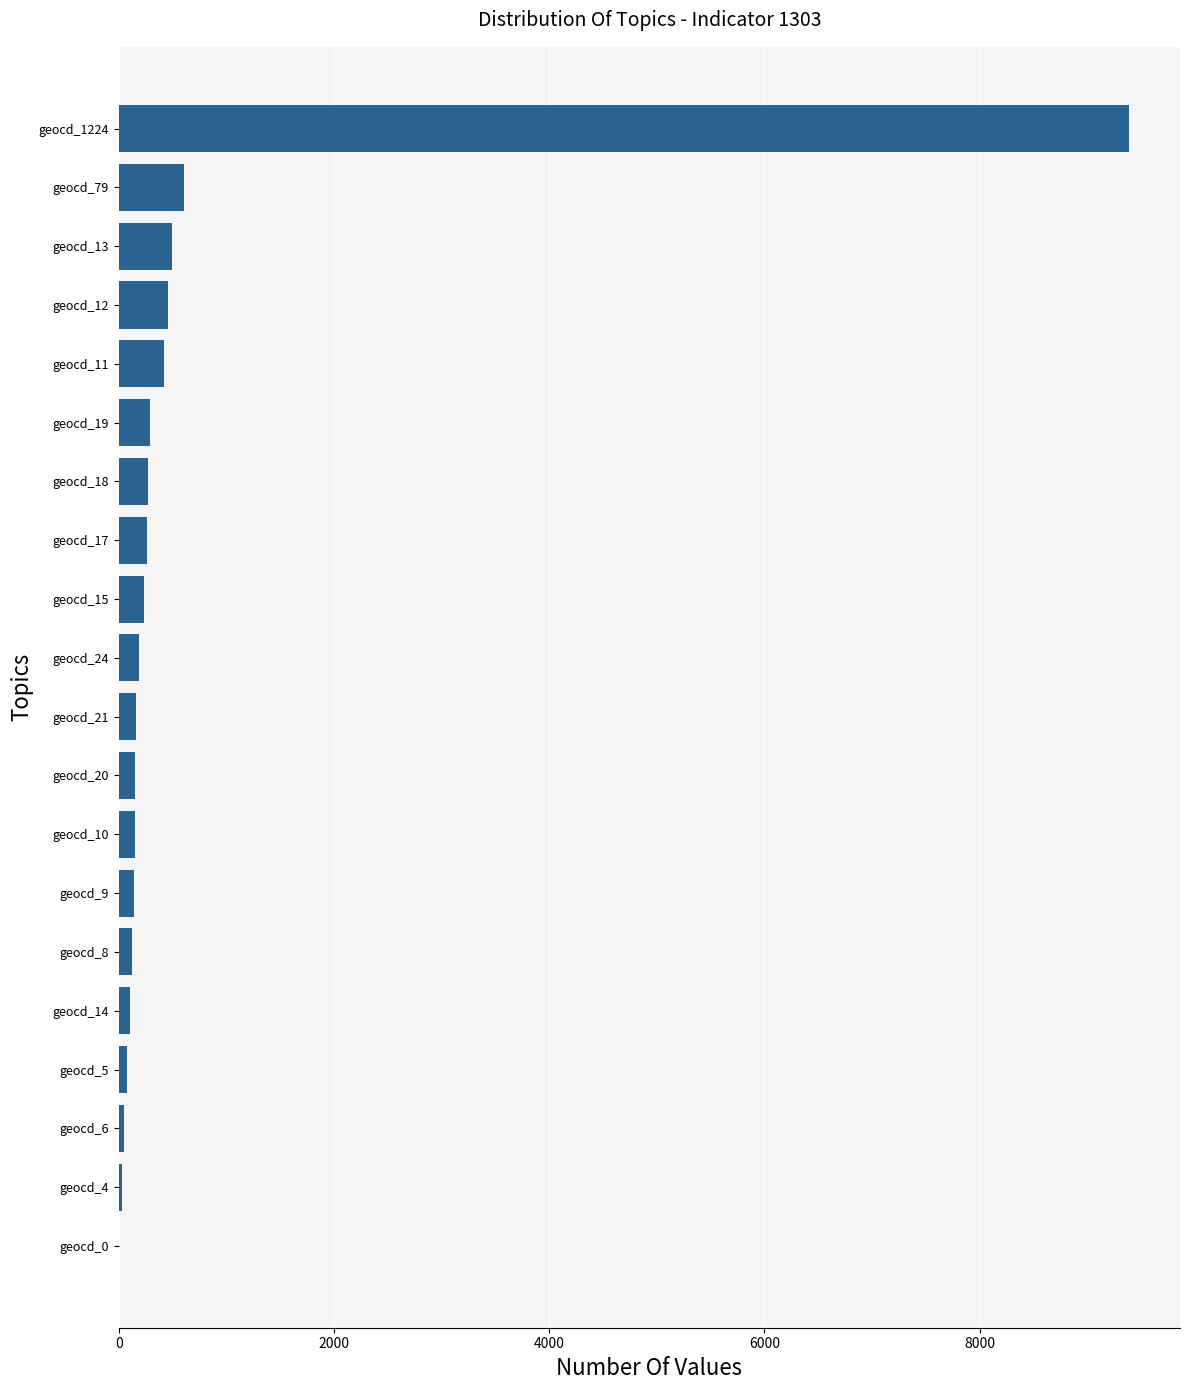

Which label corresponds to the largest value in the chart?

geocd_1224